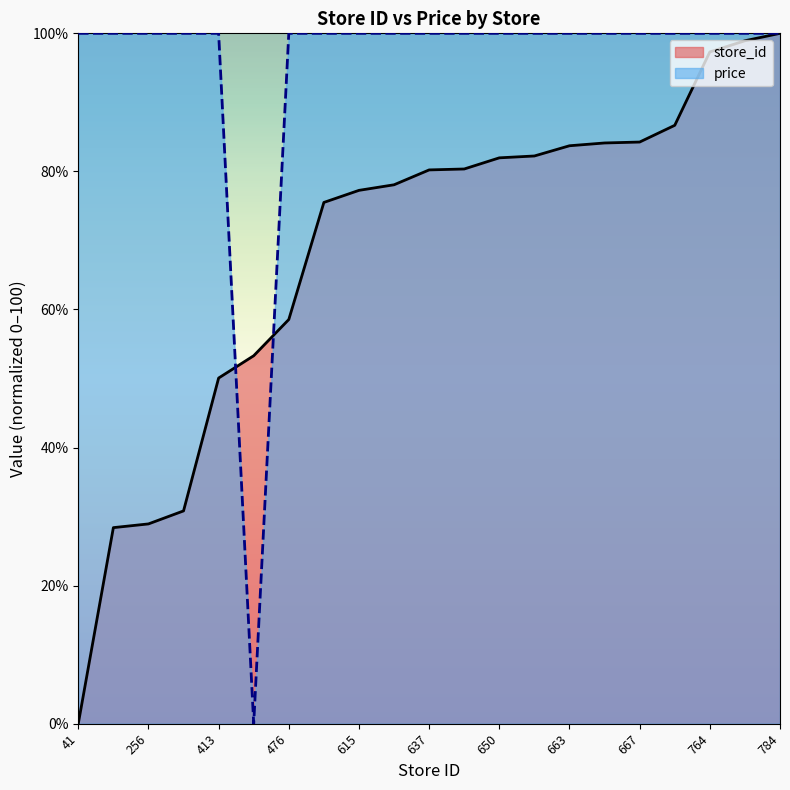

The price series shows 24.6 at 476. True or false?

False